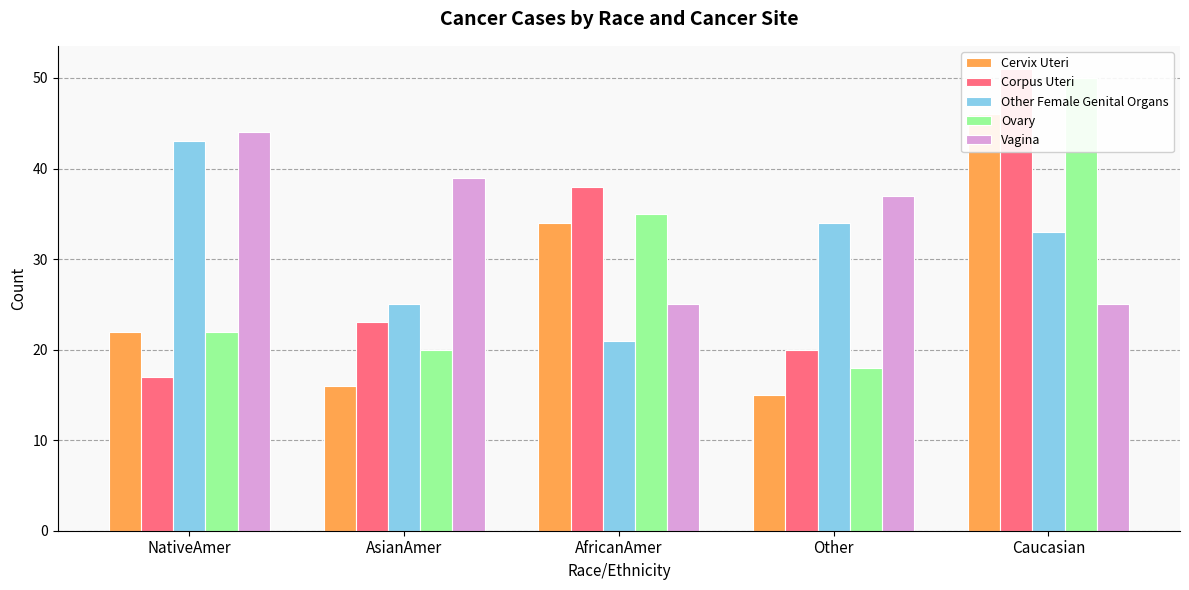

What is the difference between the second highest and minimum values in the Vagina series?

14